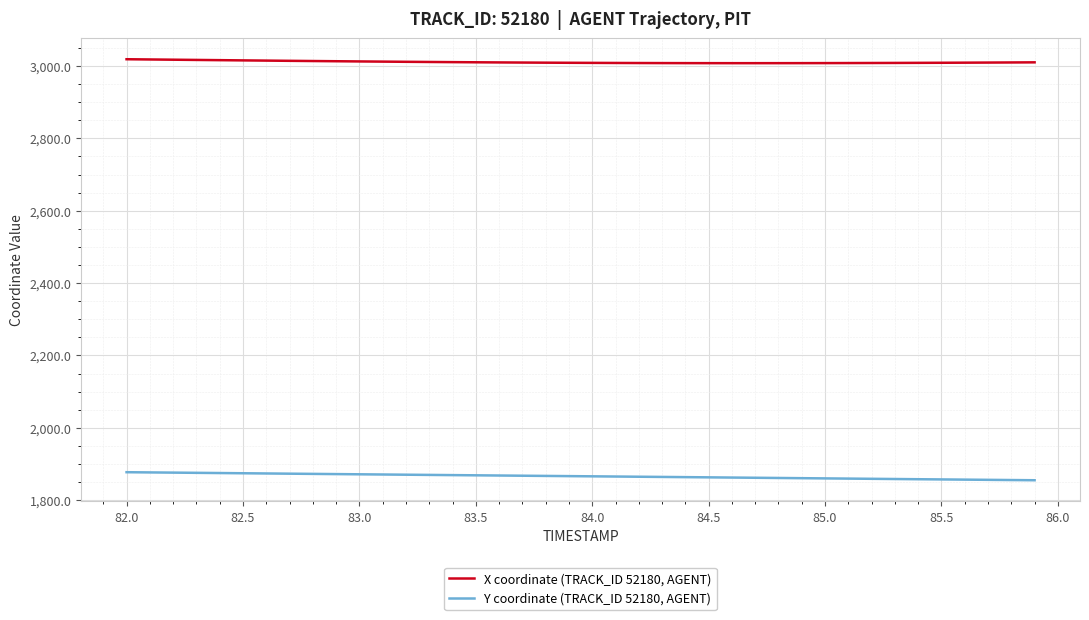

List the series in order of their overall mean, highest first.

X coordinate (TRACK_ID 52180, AGENT), Y coordinate (TRACK_ID 52180, AGENT)